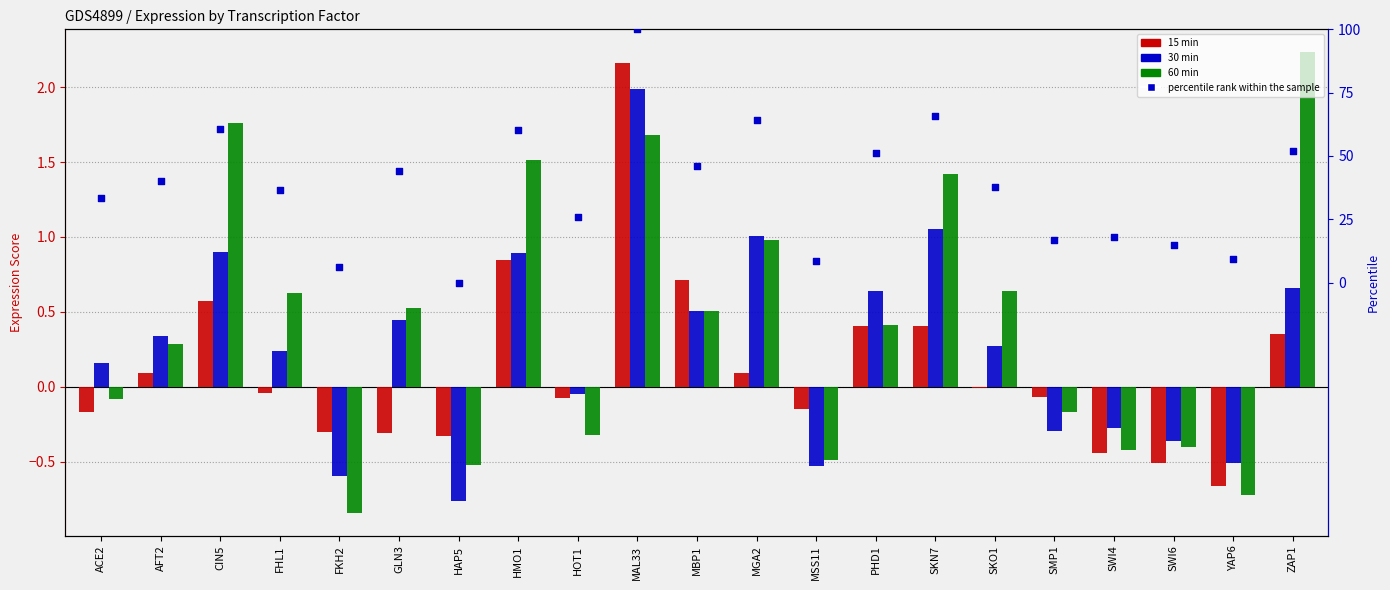

What is the change in value from GLN3 to SWI6?

-29.3